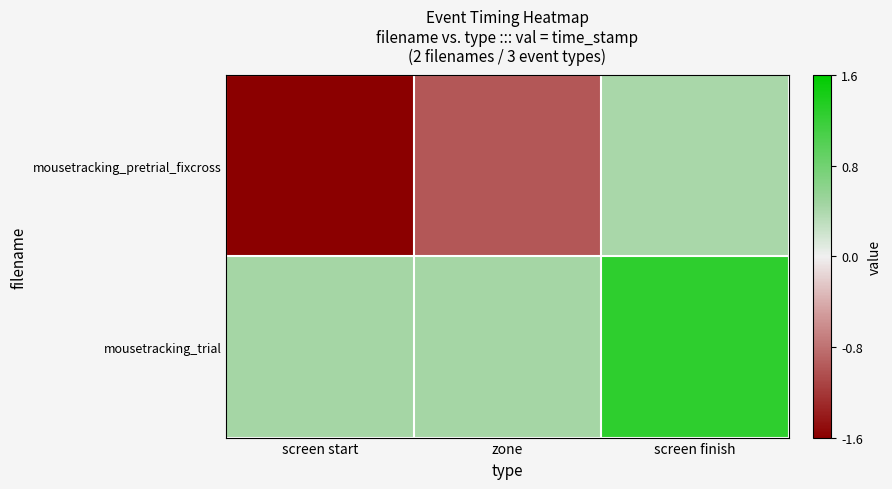

Which category has the highest value across all series?

screen finish